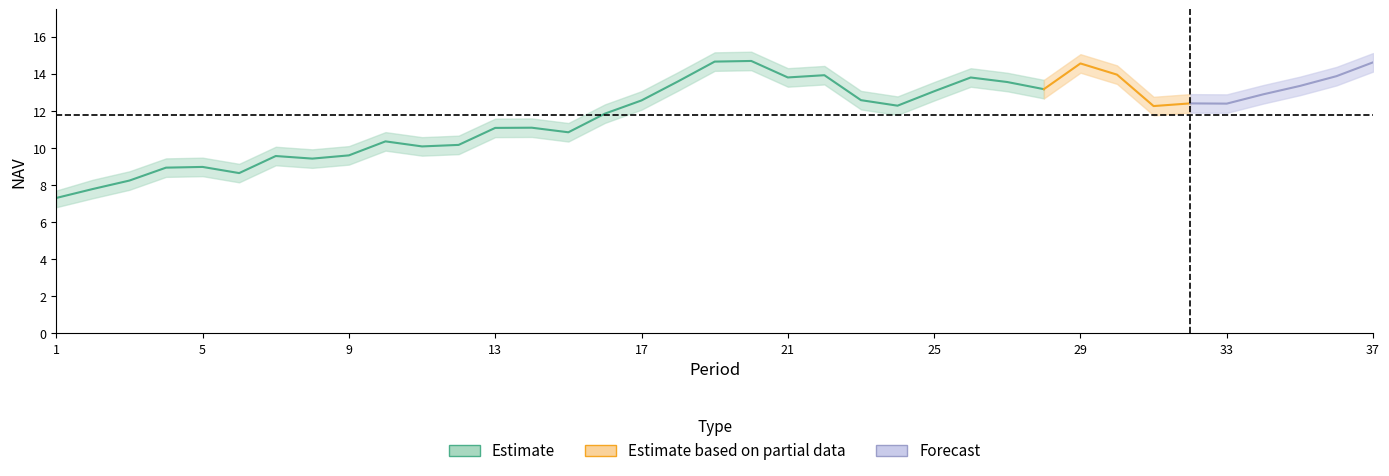

Count the number of categories in the chart.

37